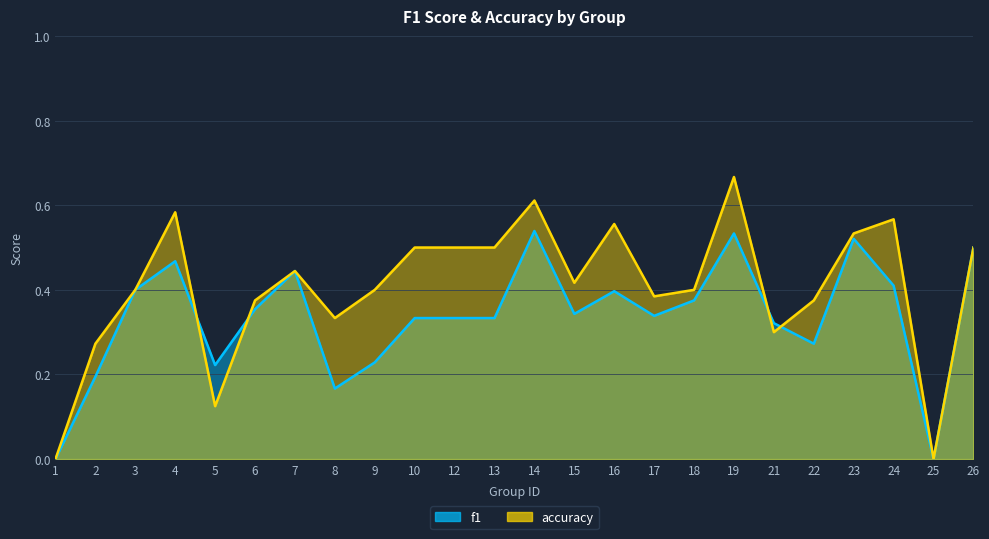

At how many categories does at least one series exceed 0?

22